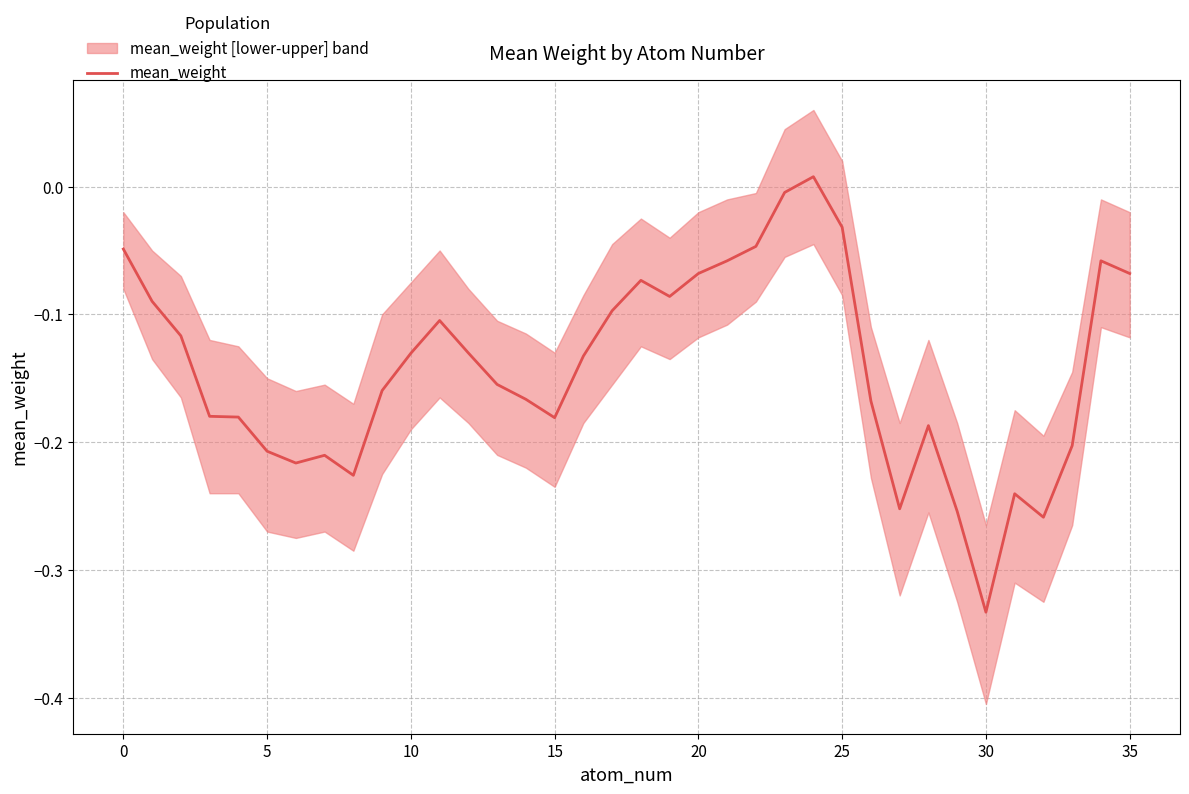

How many positive values are there?

1